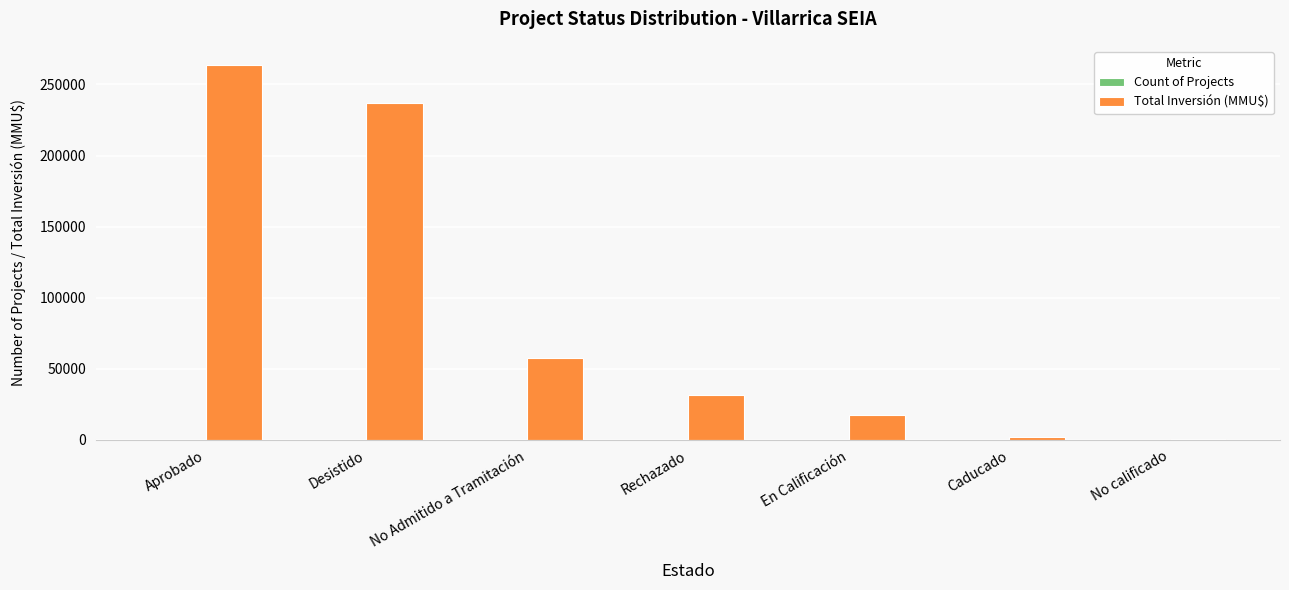

What is the spread (max minus min) of values at Desistido?

237013